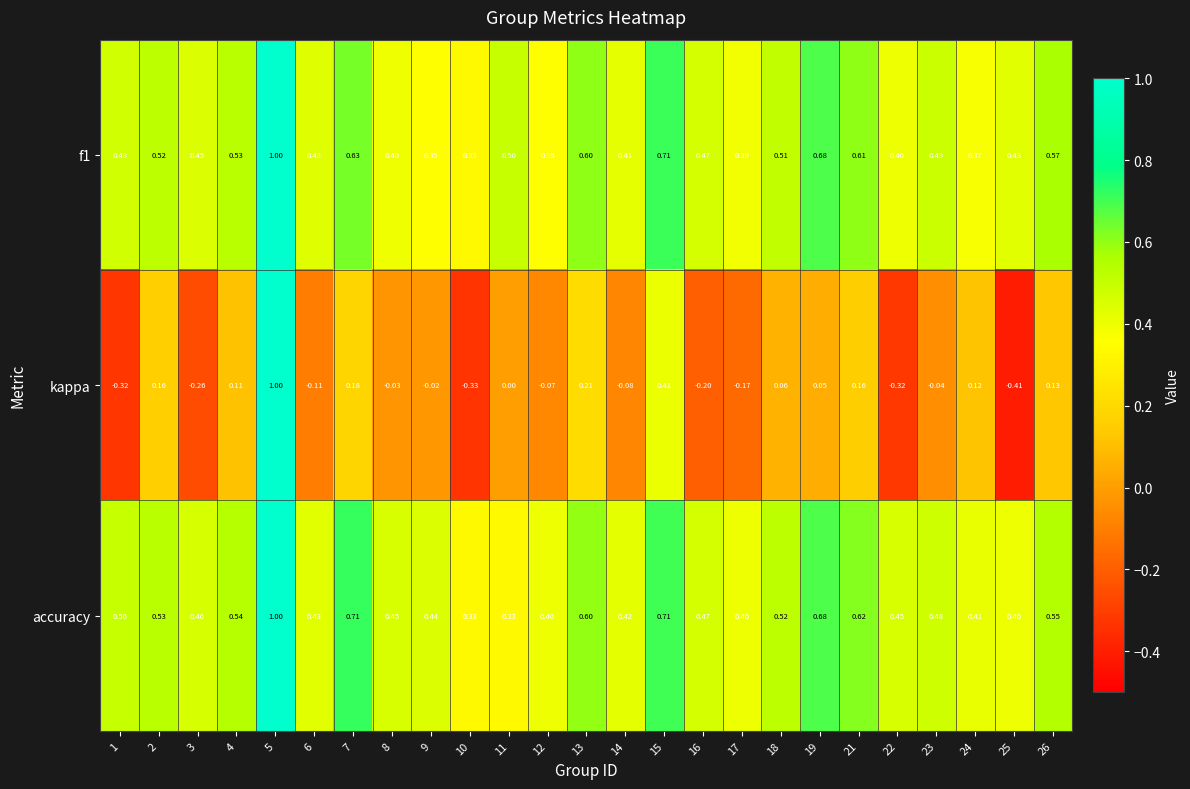

At 18, list the series in order from largest to smallest.

accuracy, f1, kappa